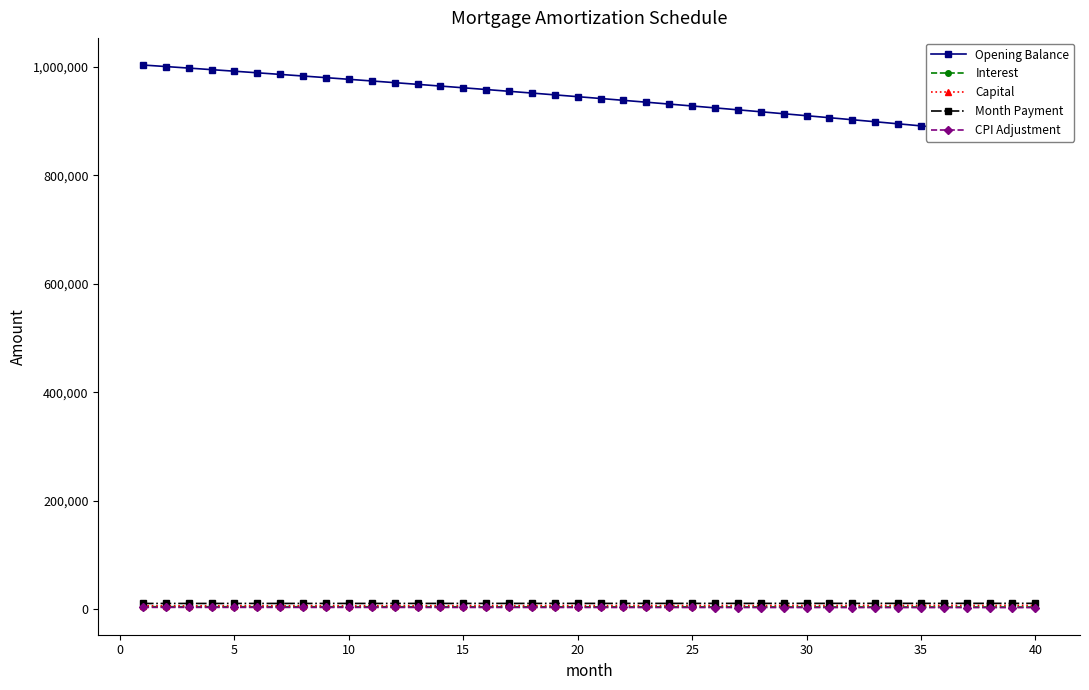

How many data points in Interest are above 4133?

20